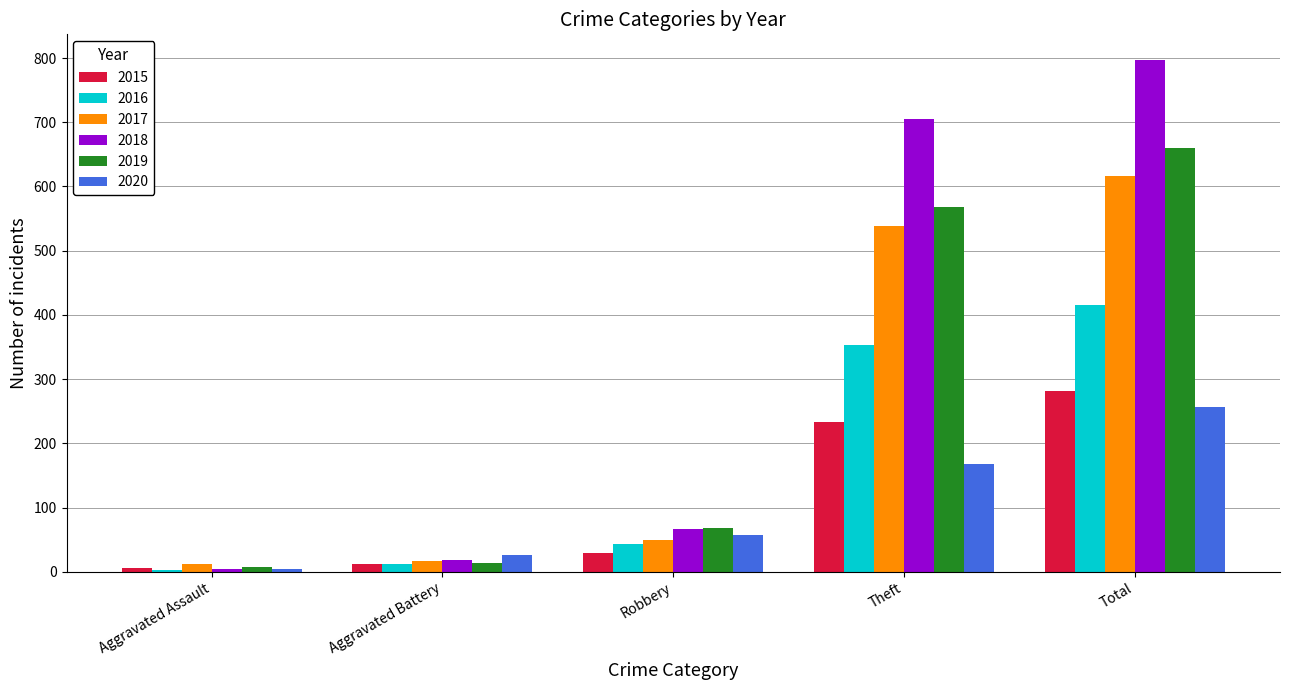

What is the highest value of the 2019 series?

660